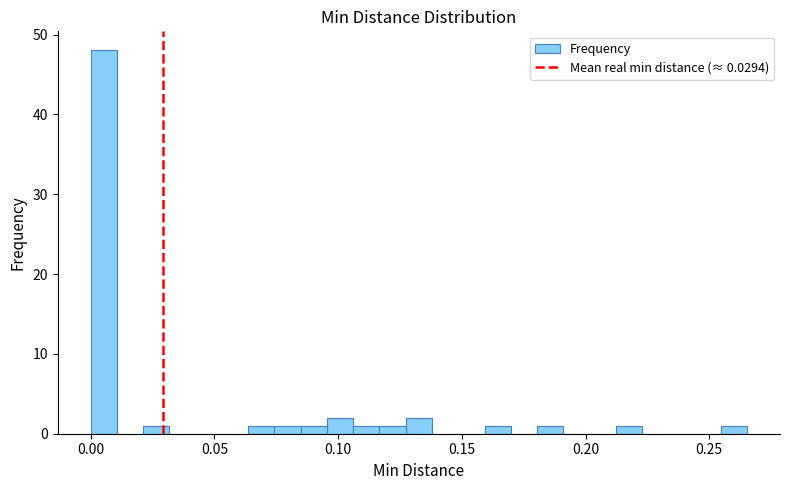

Read against the x-axis, roughly where is the centre of the tallest bar?

0.005